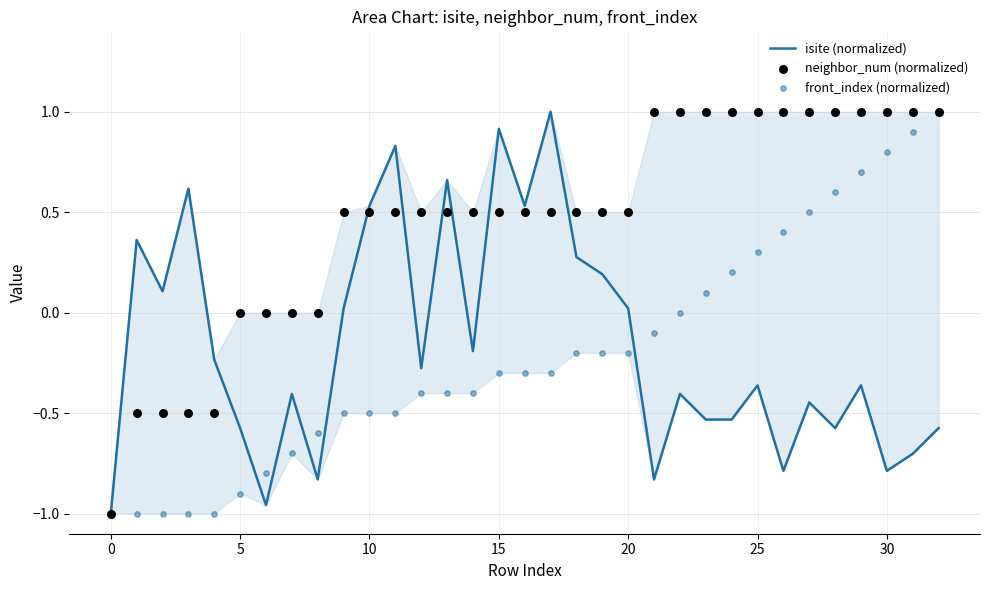

Which series reaches the minimum Y coordinate?

isite (normalized)